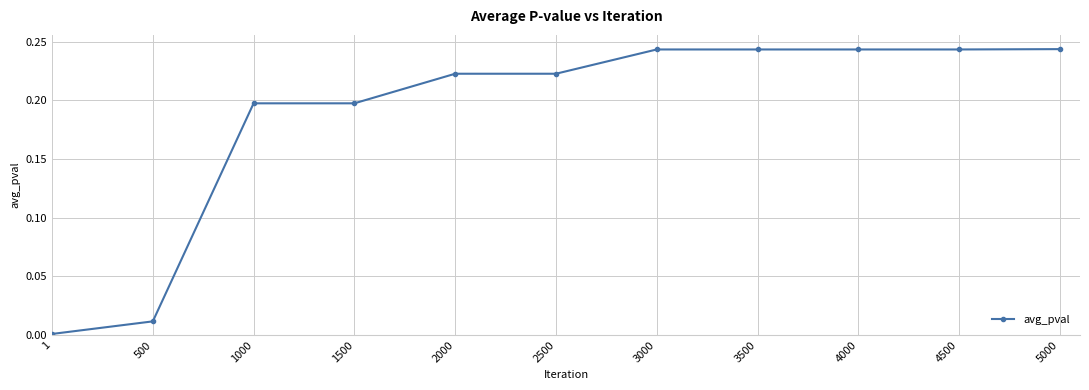

The chart shows a value of 0.2 at 4000. True or false?

True